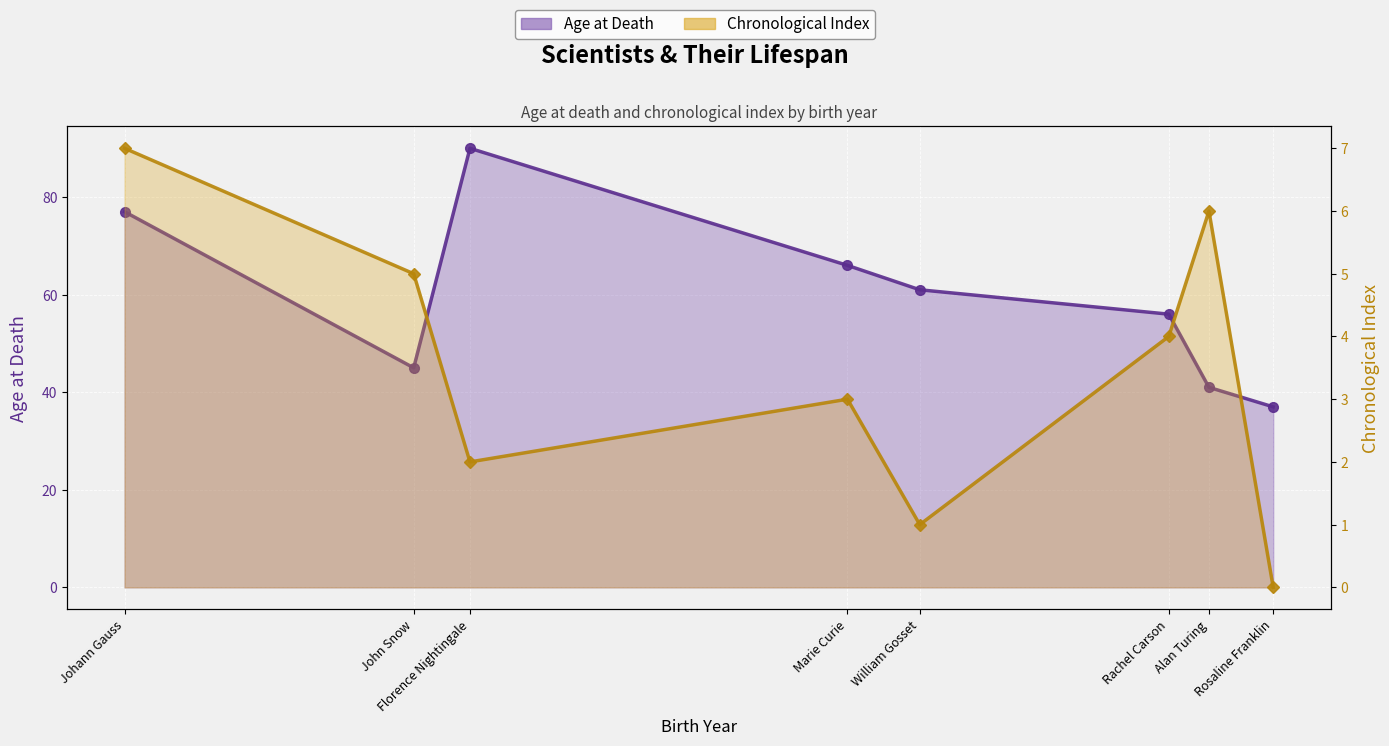

Count the Index Line values in the range 2 to 6.

5